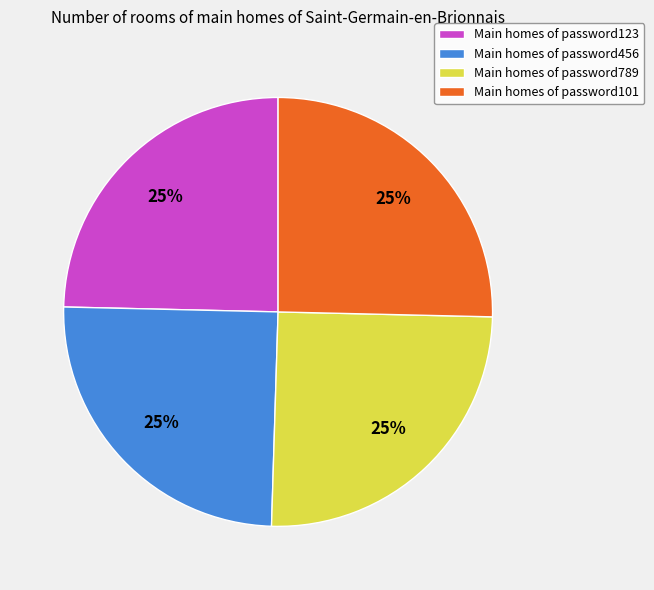

Approximately how many times larger is the value at Main homes of password123 compared to Main homes of password101?

1.0